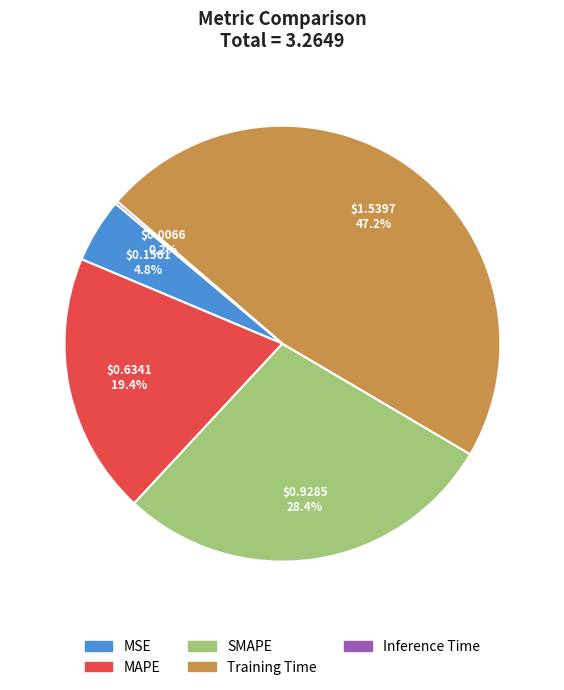

To the nearest percent, what percentage of the pie is Training Time?

47%